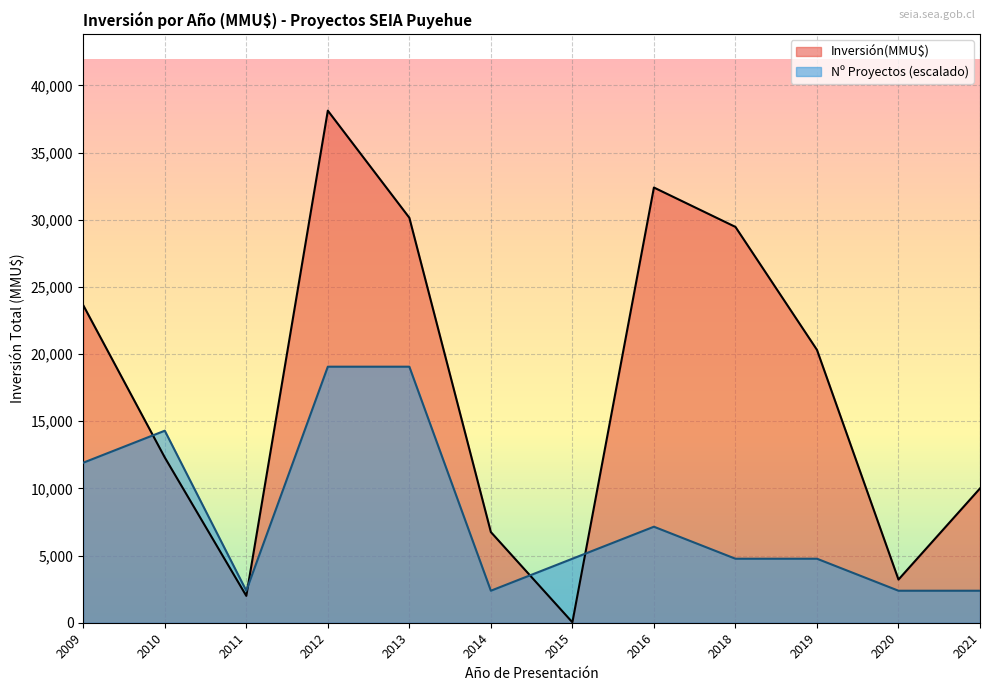

True or false: there are more than 0 points higher than both neighbors.

True